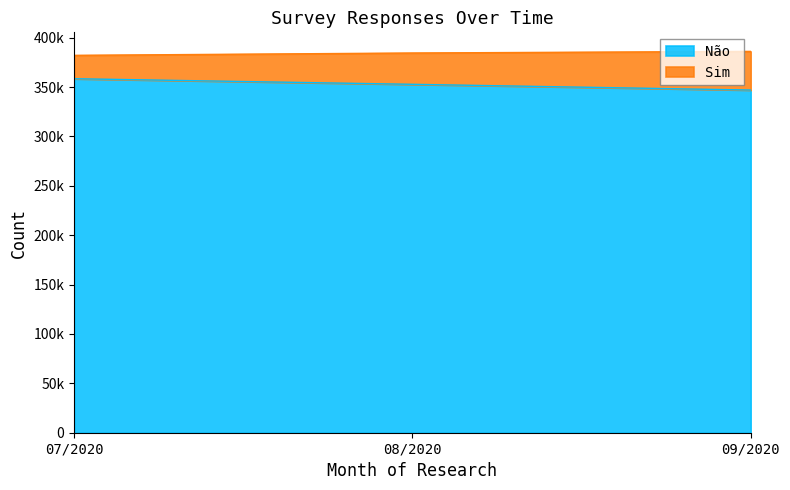

At how many categories does at least one series exceed 385685?

1